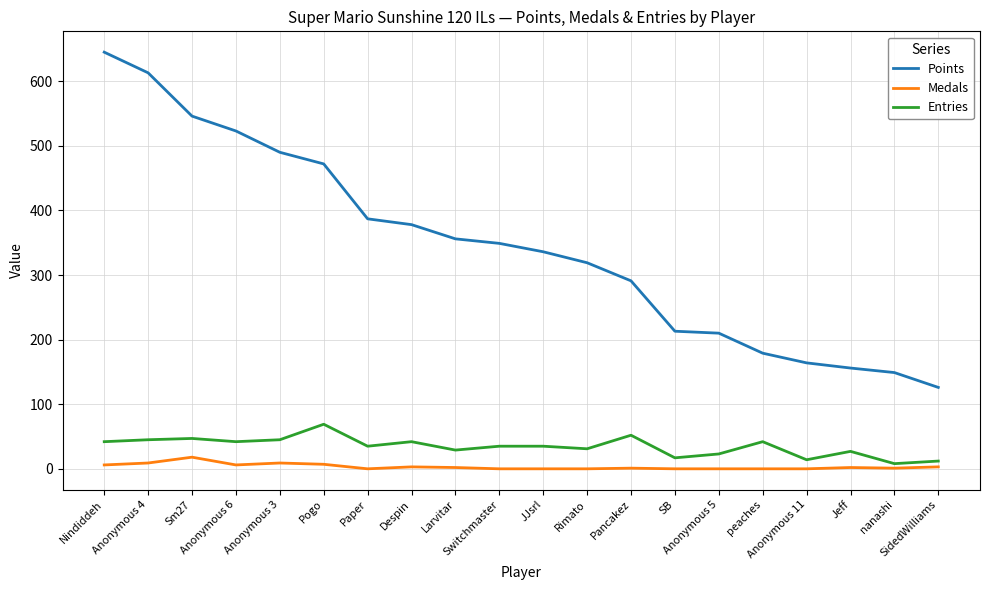

What is the difference between the Points values at nanashi and Nindiddeh?

496